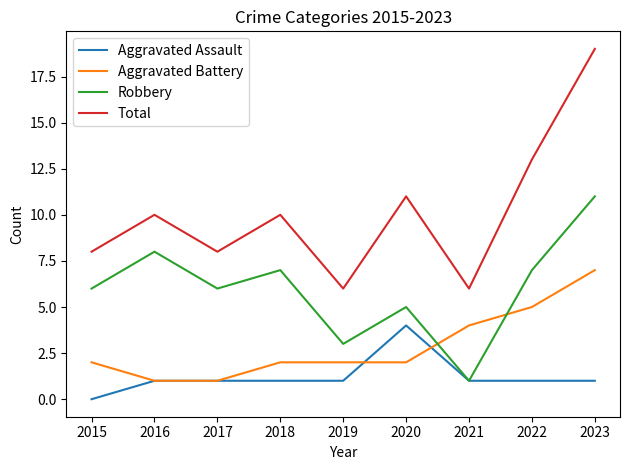

How many lines are shown in the chart?

4